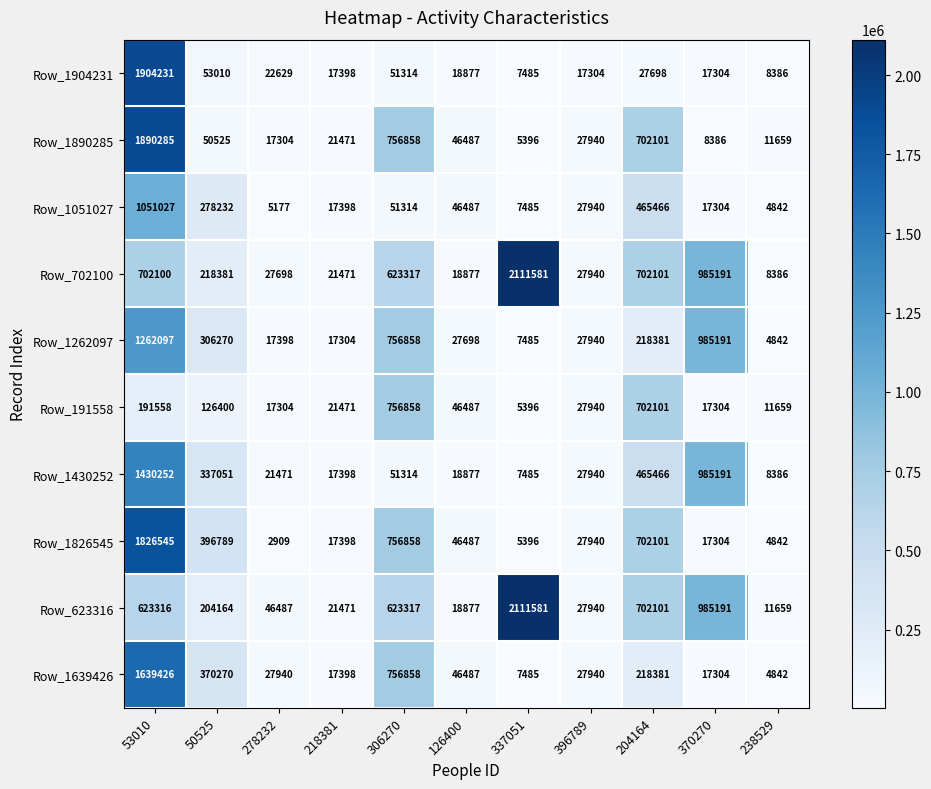

At which label does Row_1890285 first exceed 27940?

53010